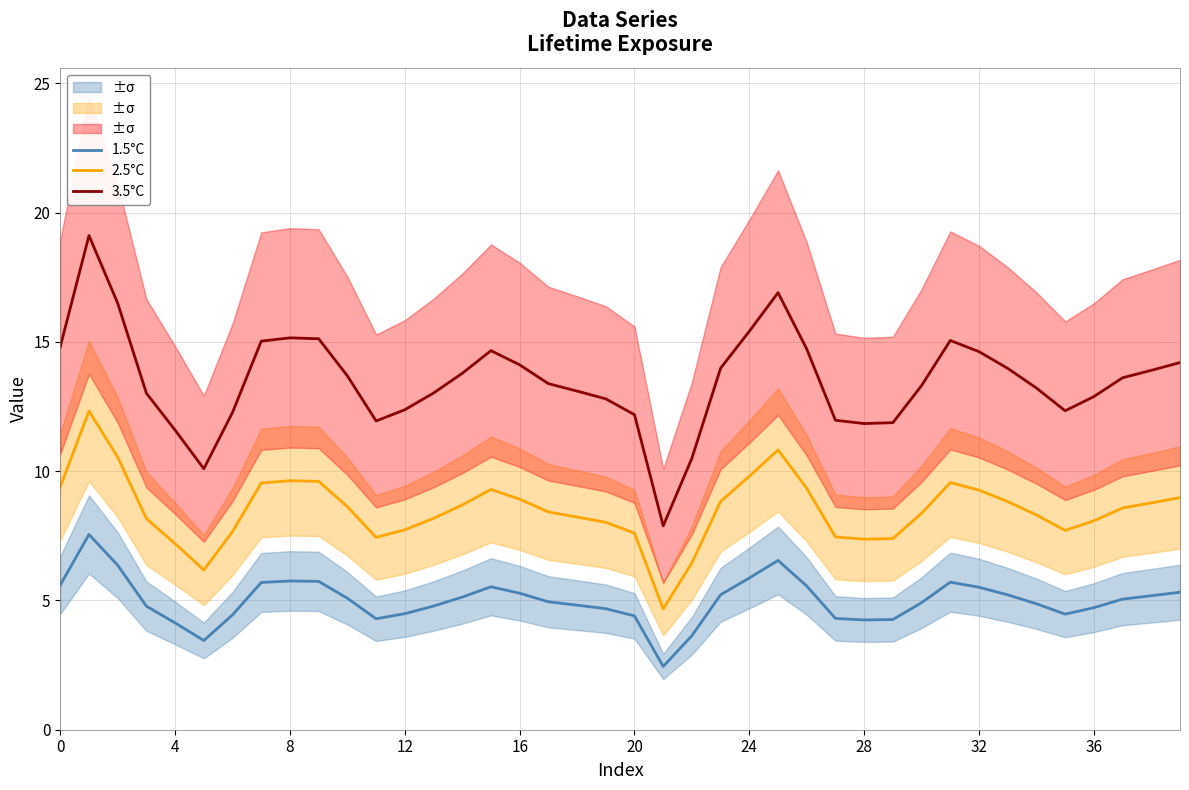

What is the highest value of the 1.5°C series?

7.6